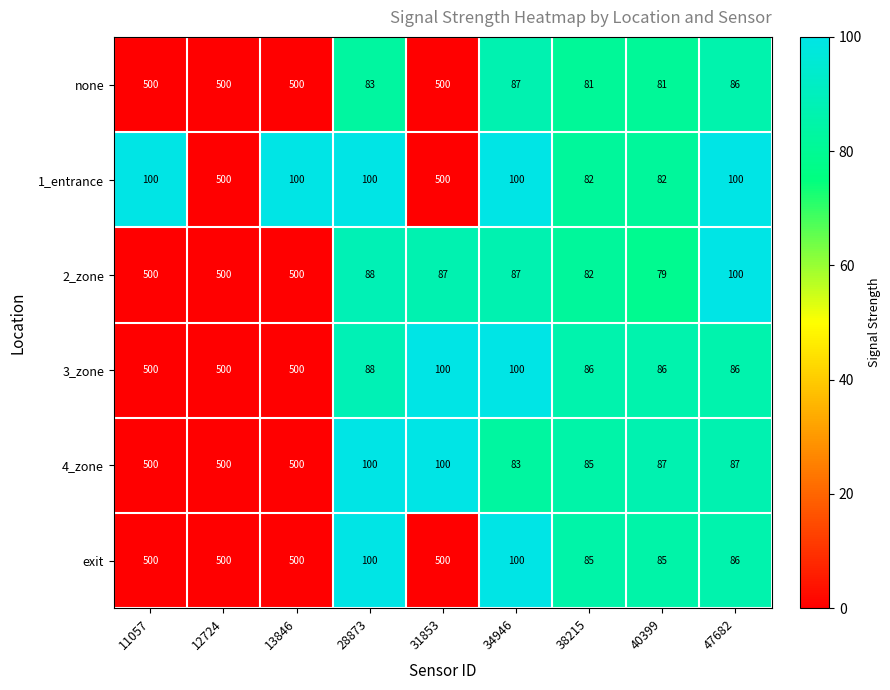

What is the smallest value displayed?

79